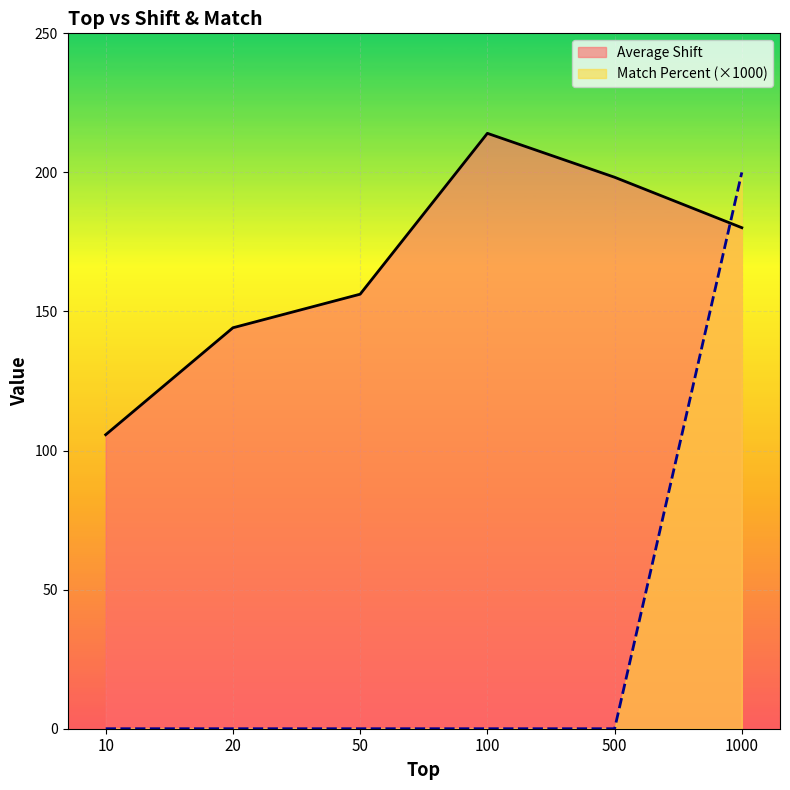

How many series are shown in this chart?

2